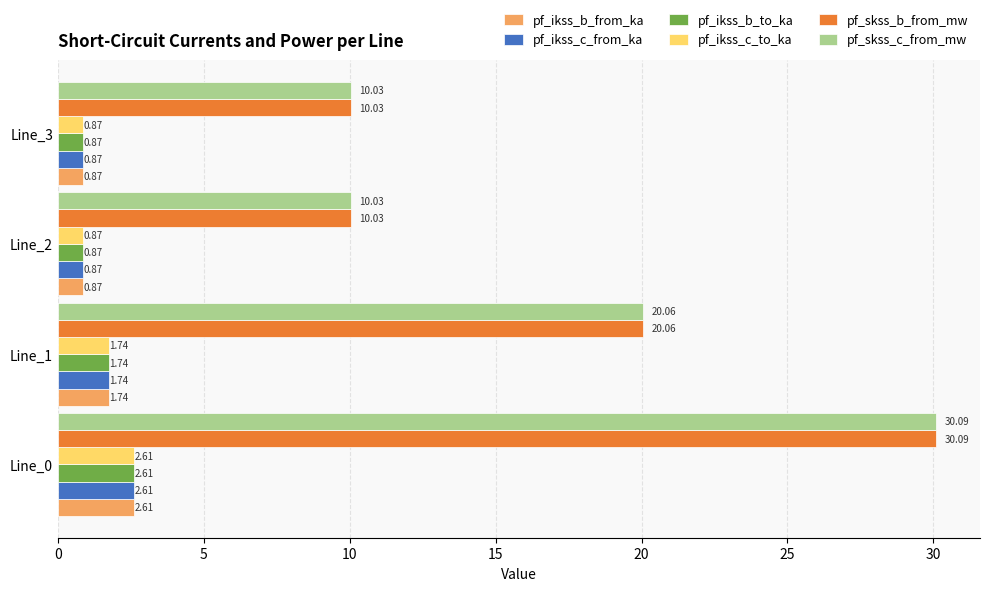

What is the spread (max minus min) of values at Line_2?

9.2